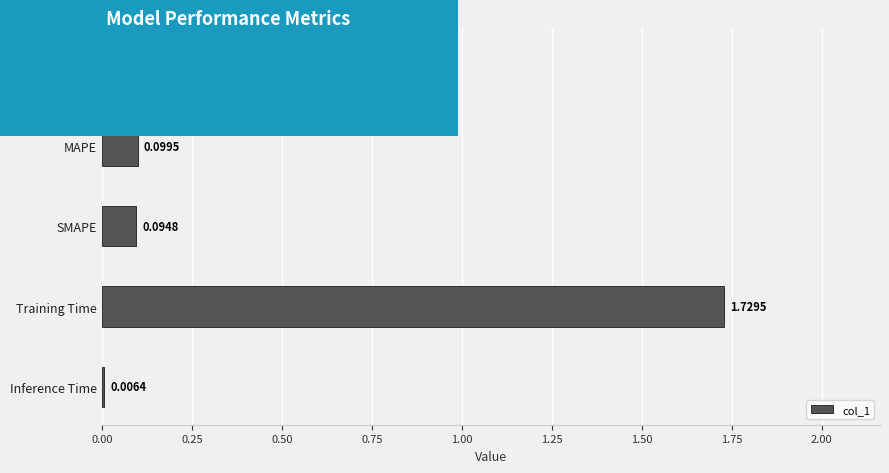

At which label is the value closest to 0?

Inference Time